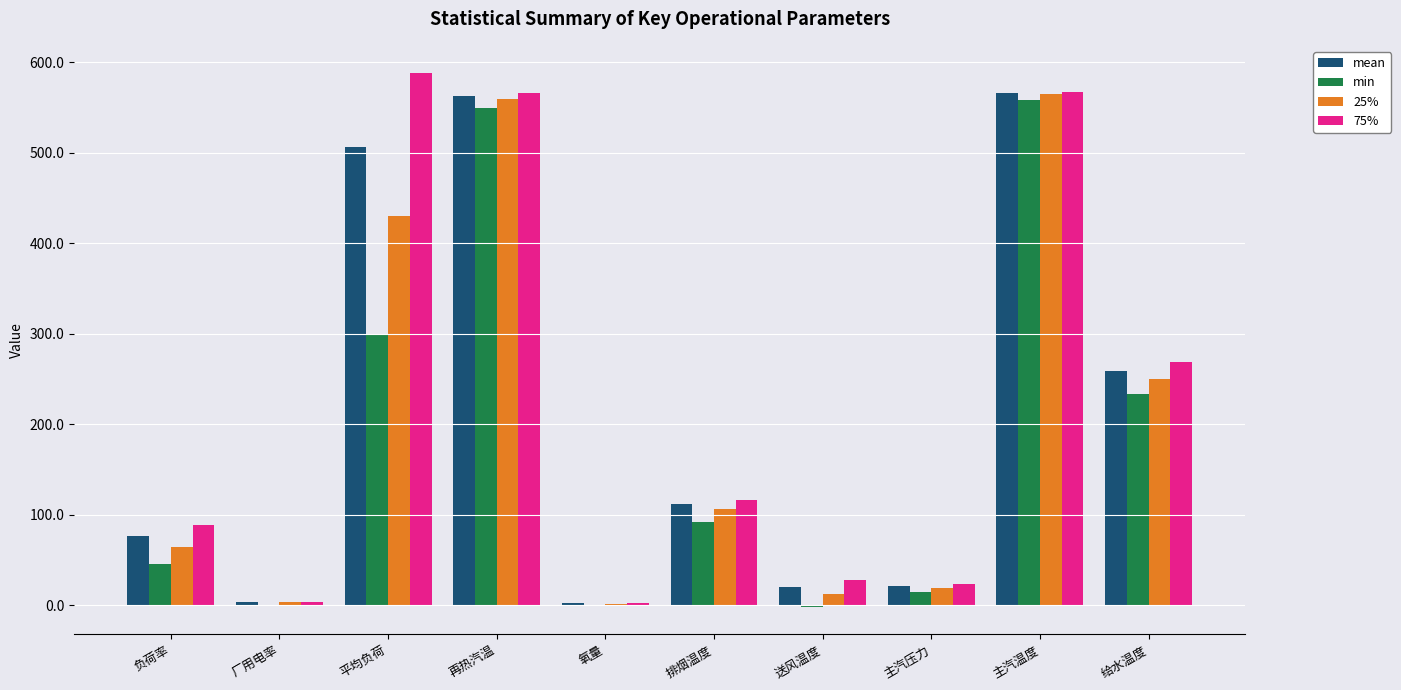

What is the maximum value shown in the chart?

588.4